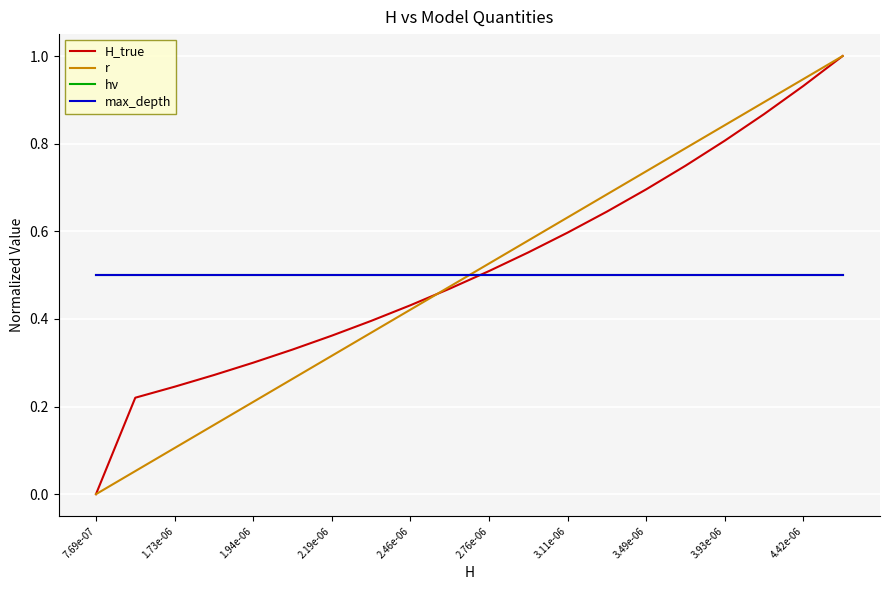

Does the chart have visible grid lines?

Yes